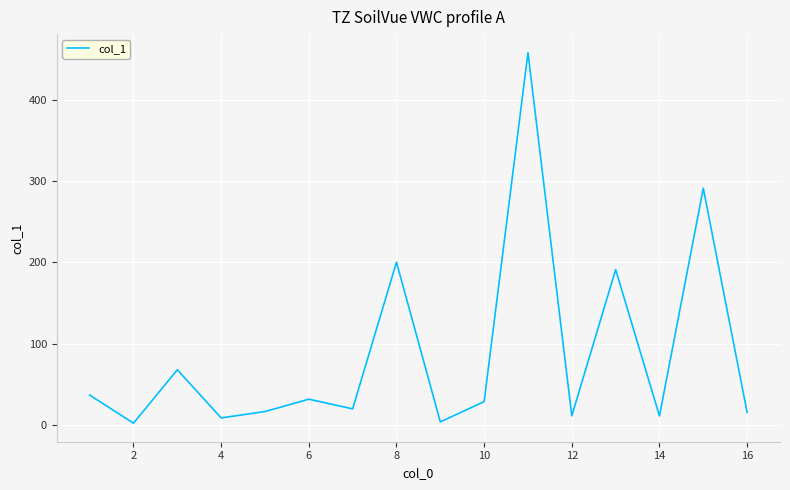

Count the number of data series in this chart.

1